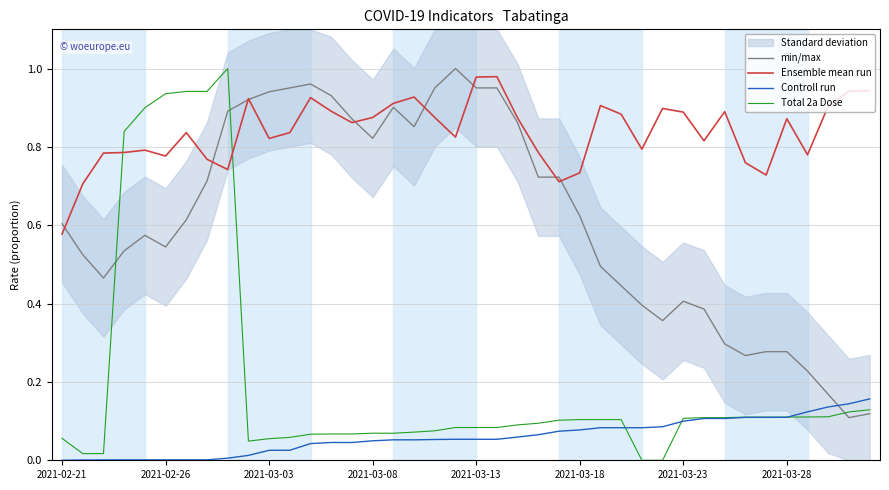

Is it true that Total 2a Dose equals 0.1 at 18?

True